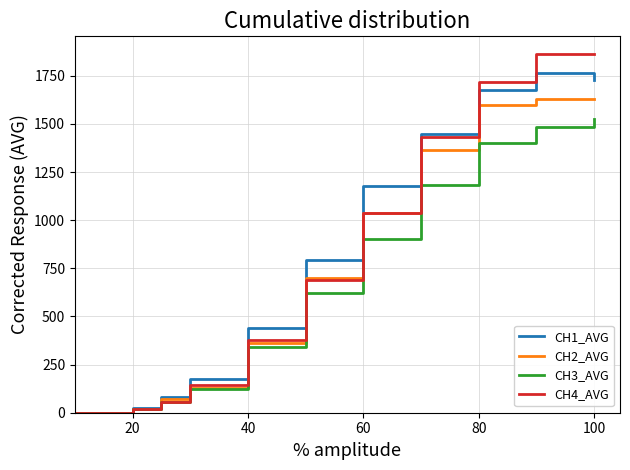

Which series has the widest spread of values?

CH4_AVG